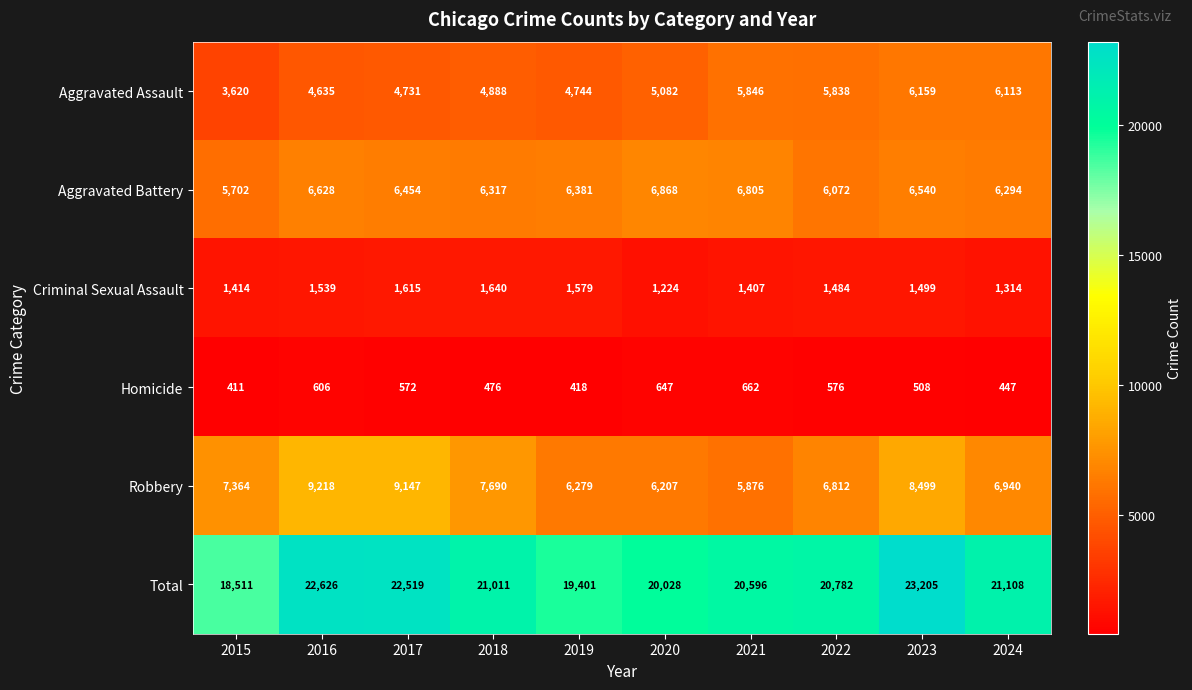

What is the maximum value for Criminal Sexual Assault?

1640